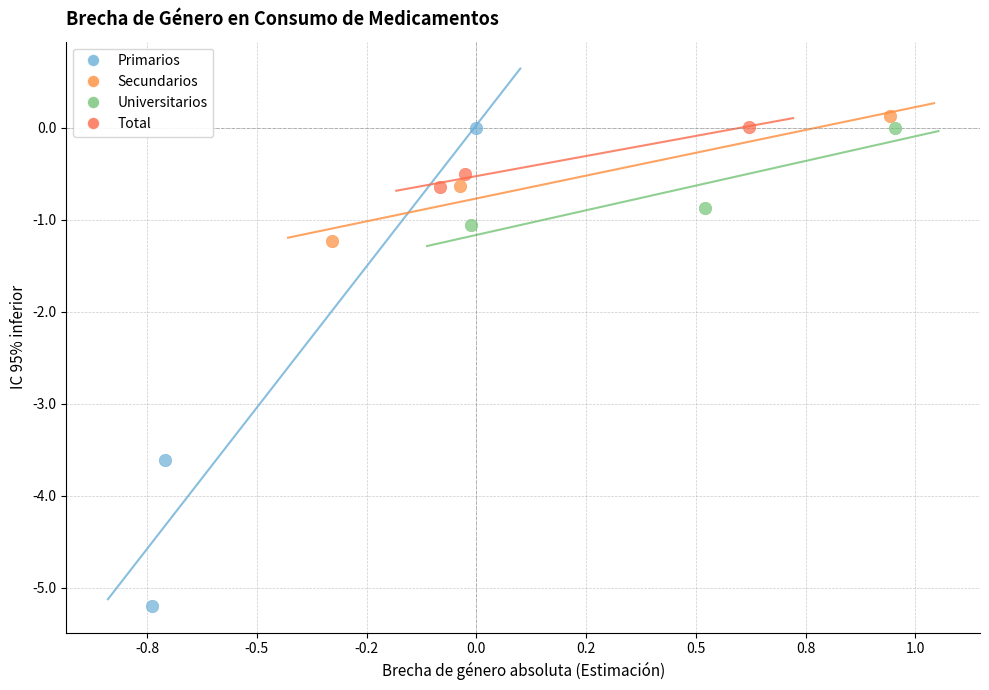

Which series has the widest spread of Y values?

Primarios